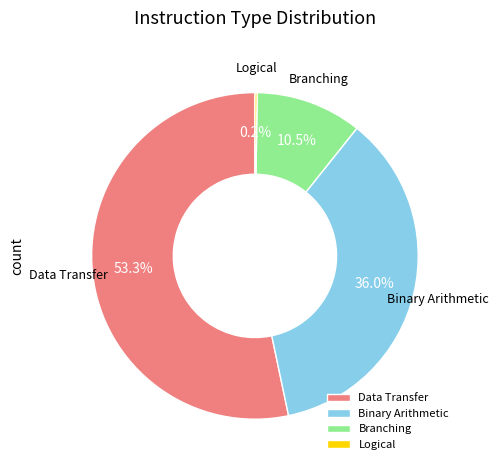

Which category has the biggest portion of the pie?

Data Transfer